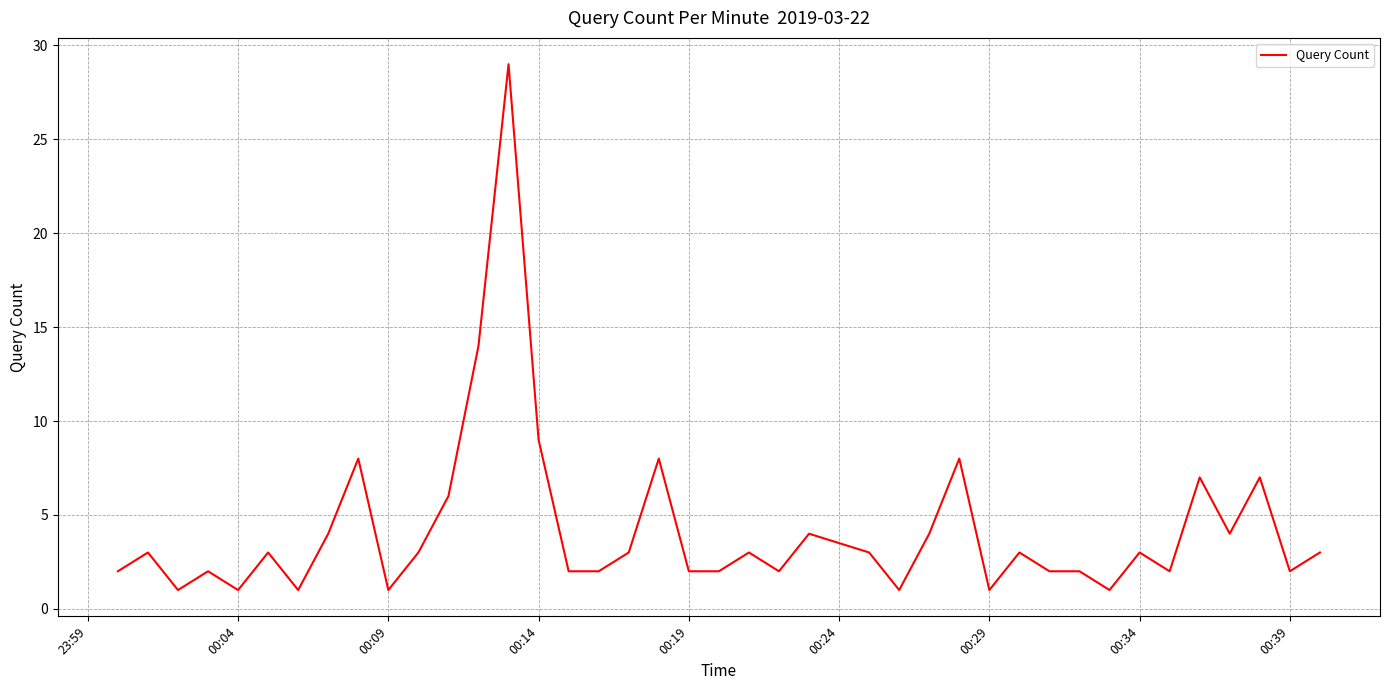

What is the greatest value displayed?

29